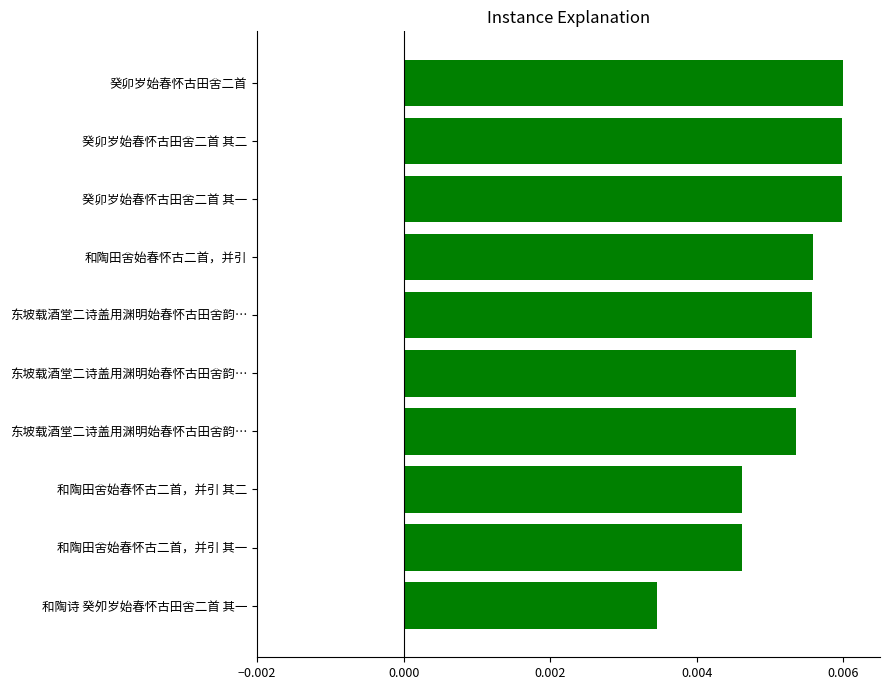

Which category has the lowest value across all series?

和陶诗 癸夘岁始春怀古田舍二首 其一